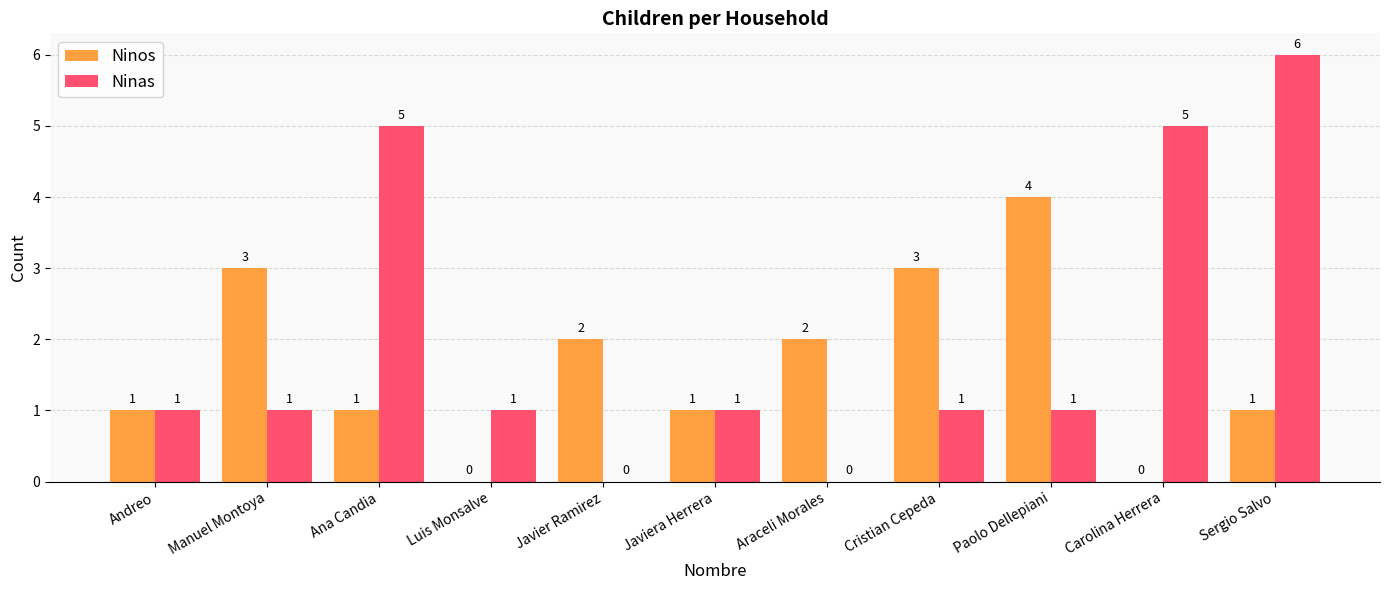

Is the value of Ninas at Javiera Herrera greater than the value of Ninos at Cristian Cepeda?

No